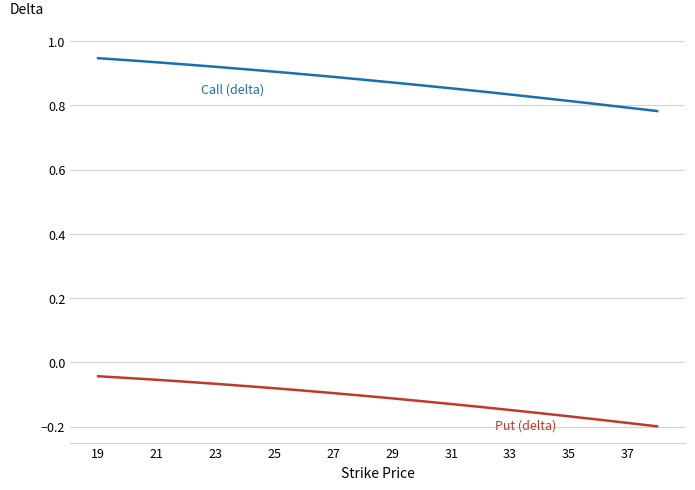

Does the chart display data point markers on the line(s)?

No